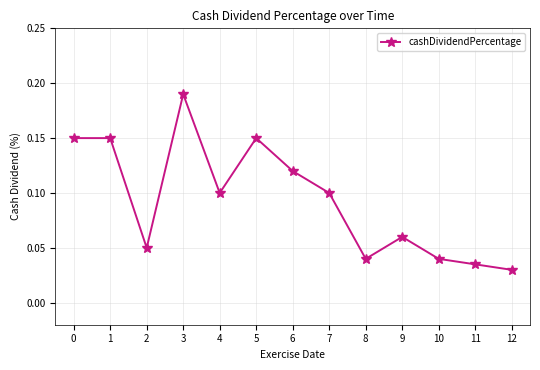

Which category has the highest value across all series?

3